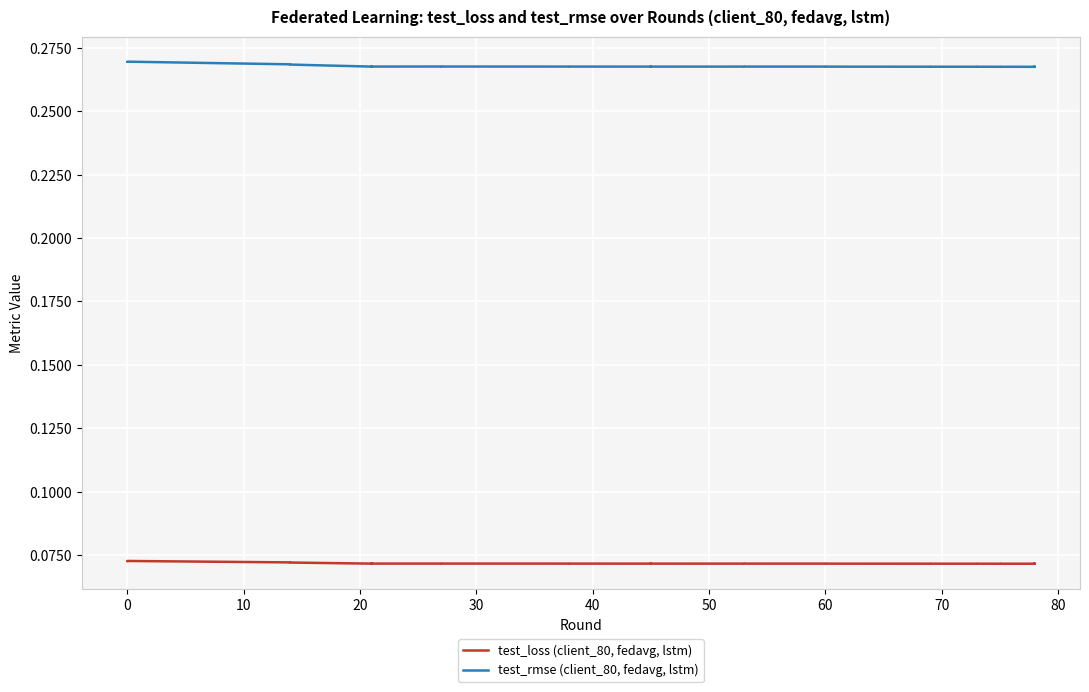

True or false: test_loss (client_80, fedavg, lstm) and test_rmse (client_80, fedavg, lstm) intersect in this chart.

False